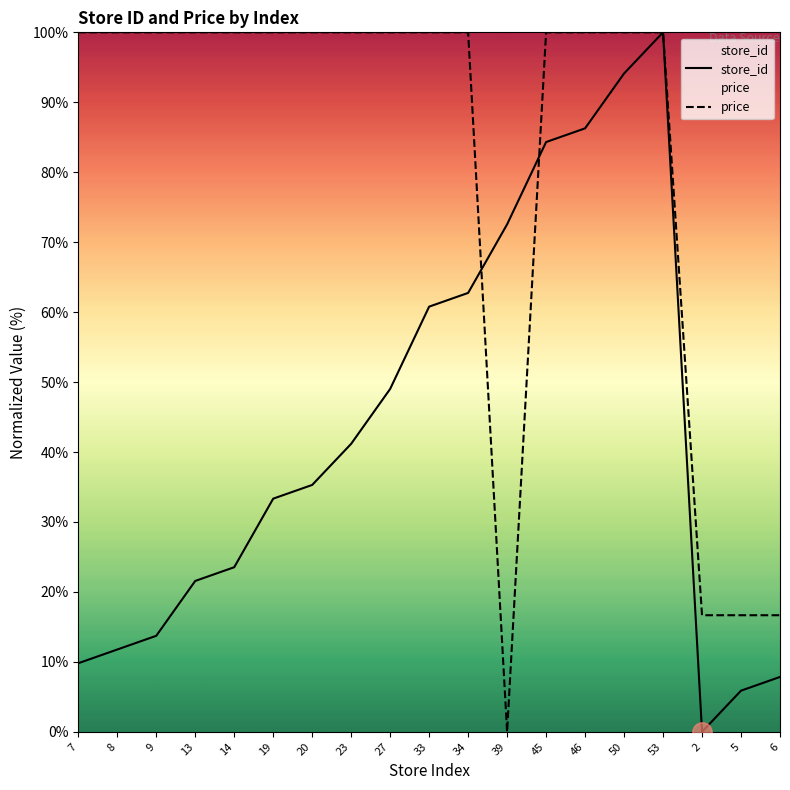

At how many categories does at least one series exceed 6?

19